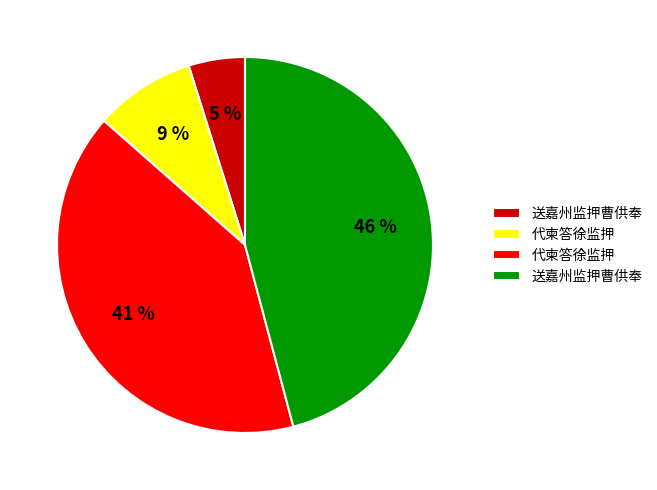

To the nearest percent, what is the difference between the largest and smallest slice percentages?

41%